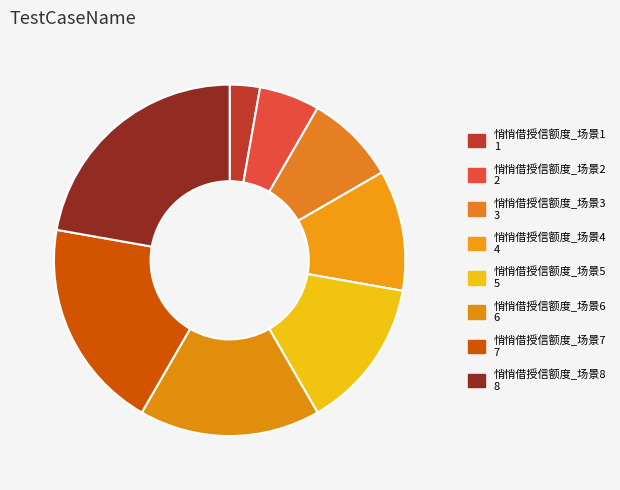

How many segments does this pie chart have?

8